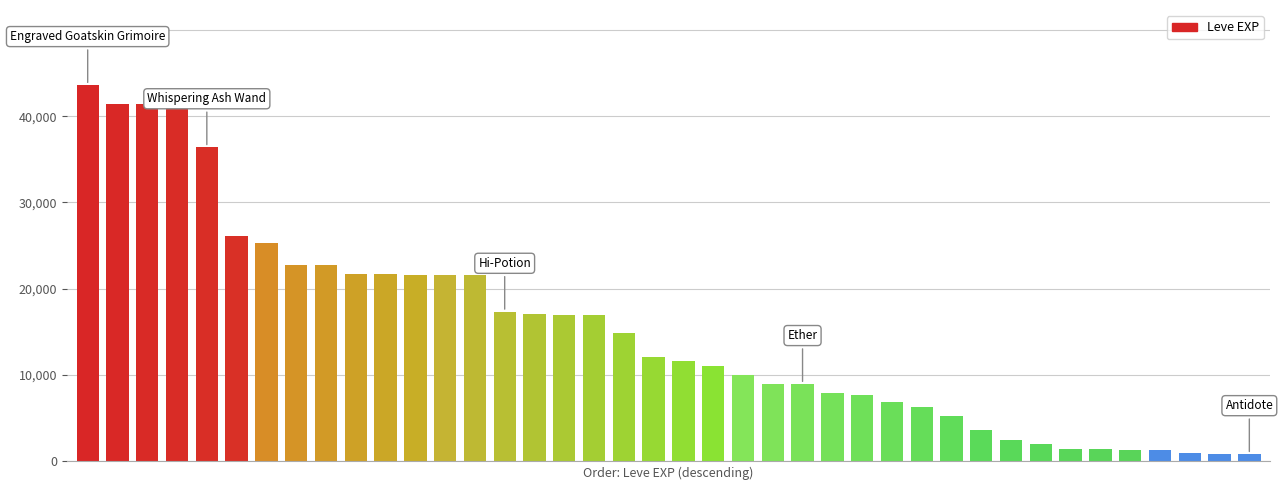

What is the difference between the maximum and minimum values?

42800